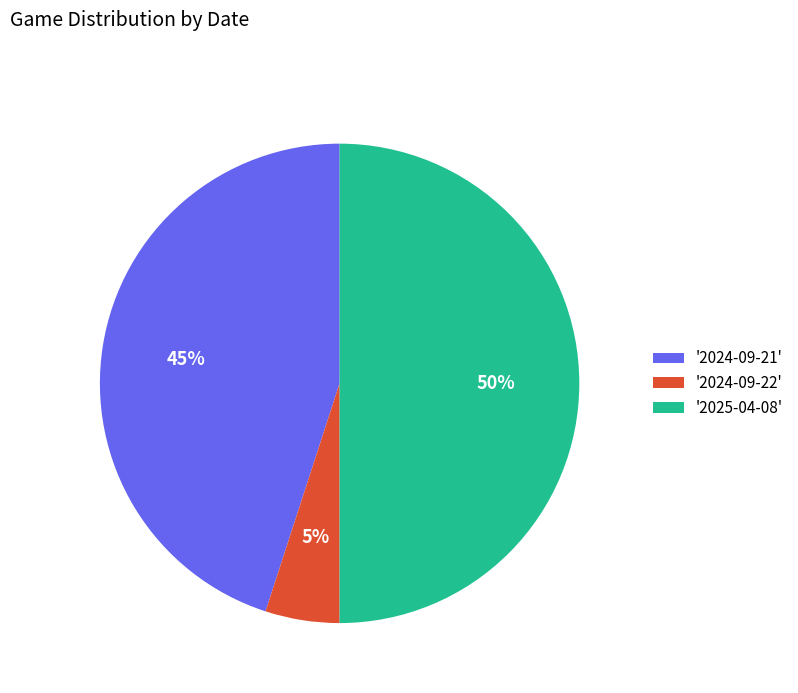

Which category has the smallest portion of the pie?

'2024-09-22'